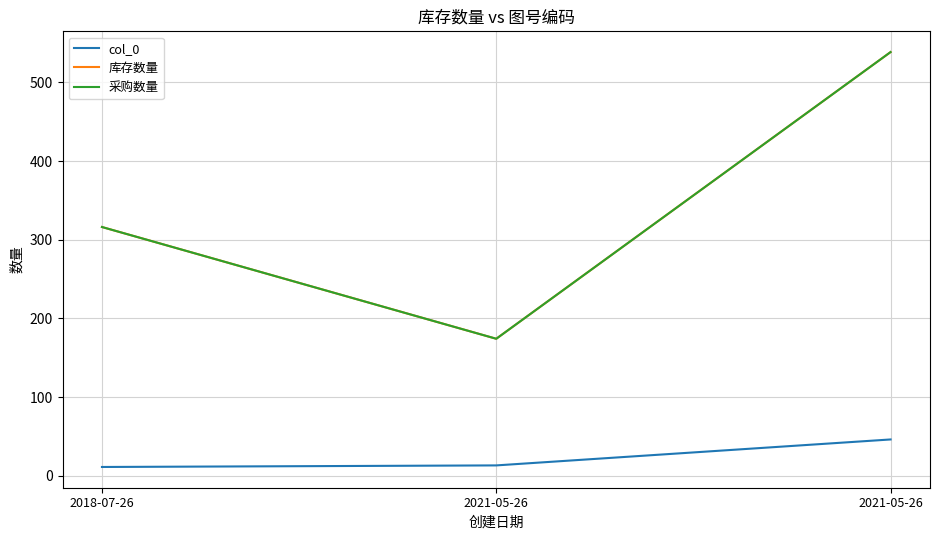

Is this an area chart (filled region under the line)?

No